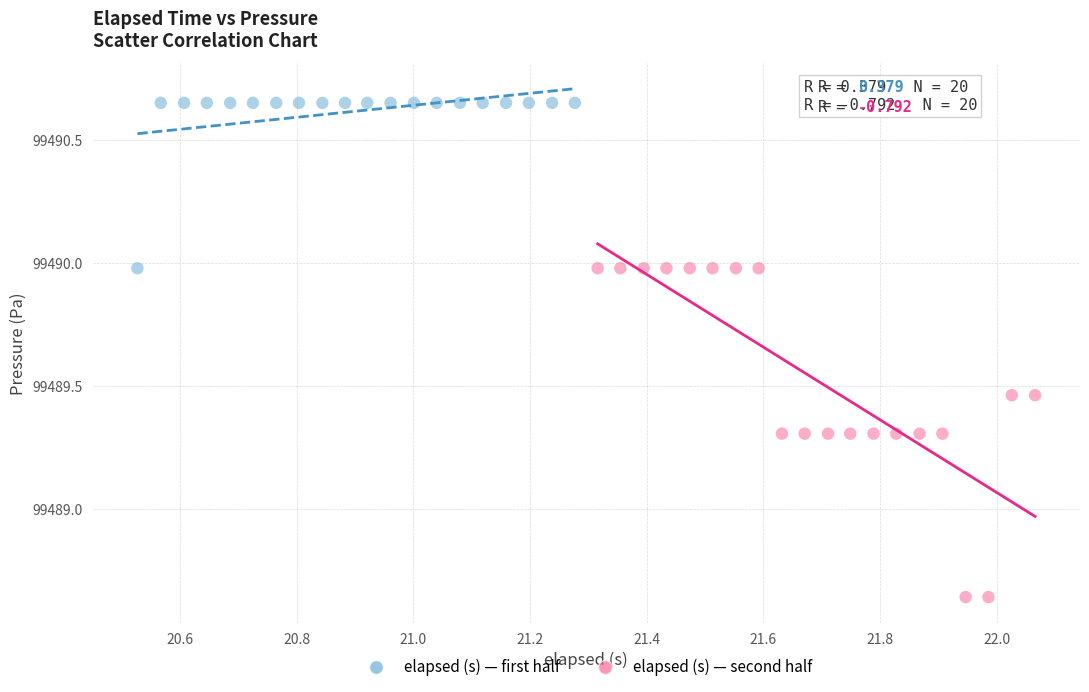

Which series has the largest Y range (max minus min)?

elapsed (s) — second half